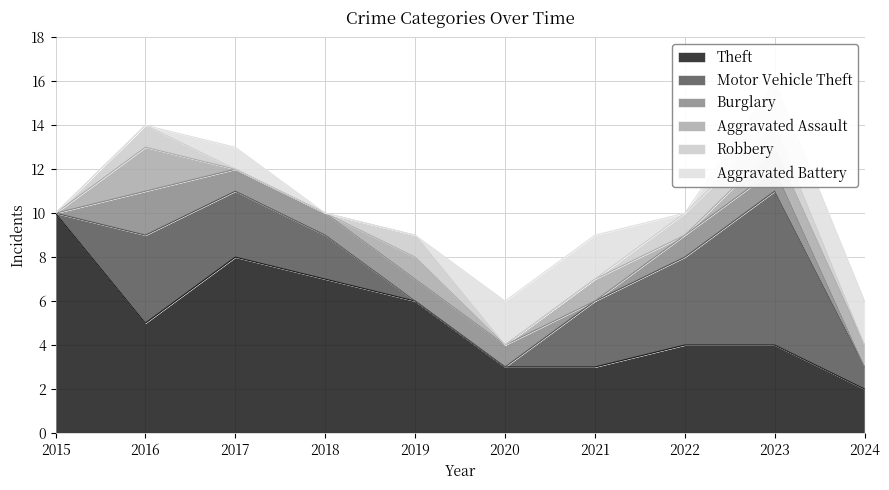

Which category has the highest value across all series?

2015